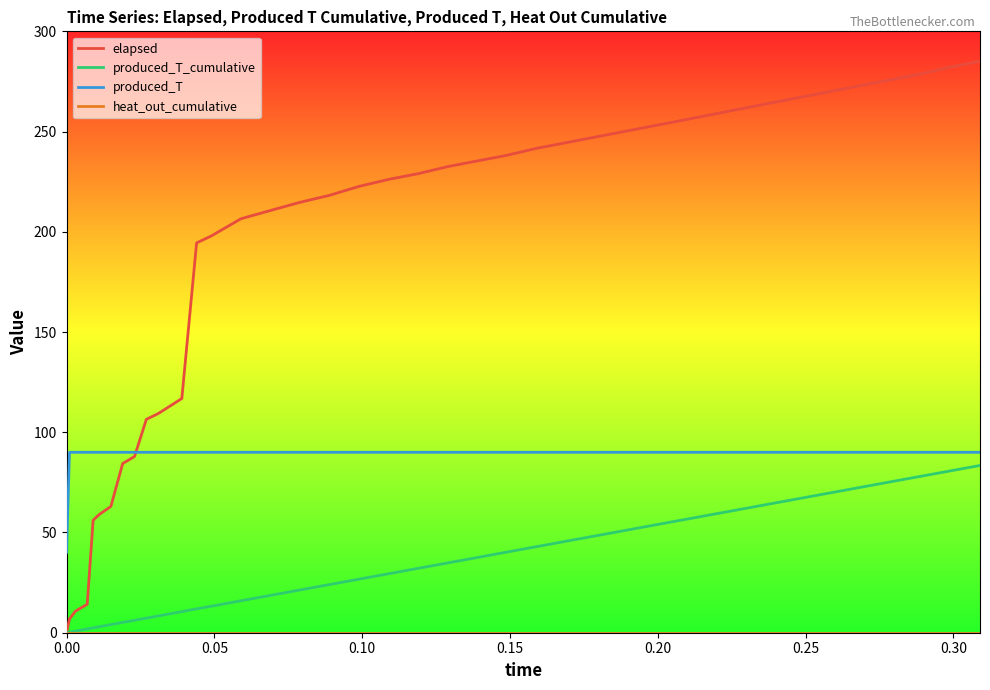

Which series has the widest spread of values?

elapsed